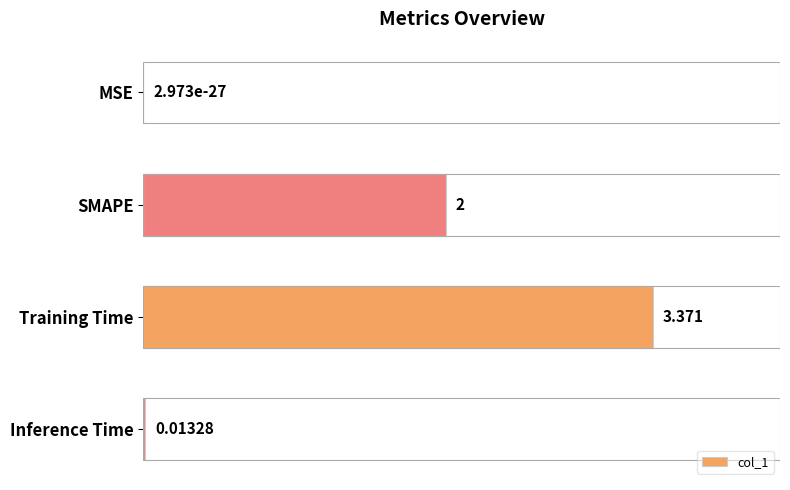

How many categories are shown in the chart?

4